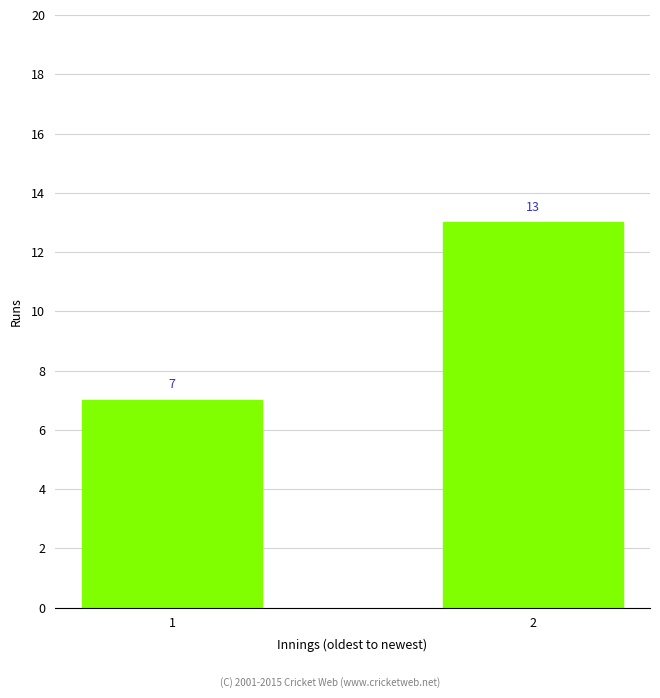

Rank the categories by value from highest to lowest.

2, 1